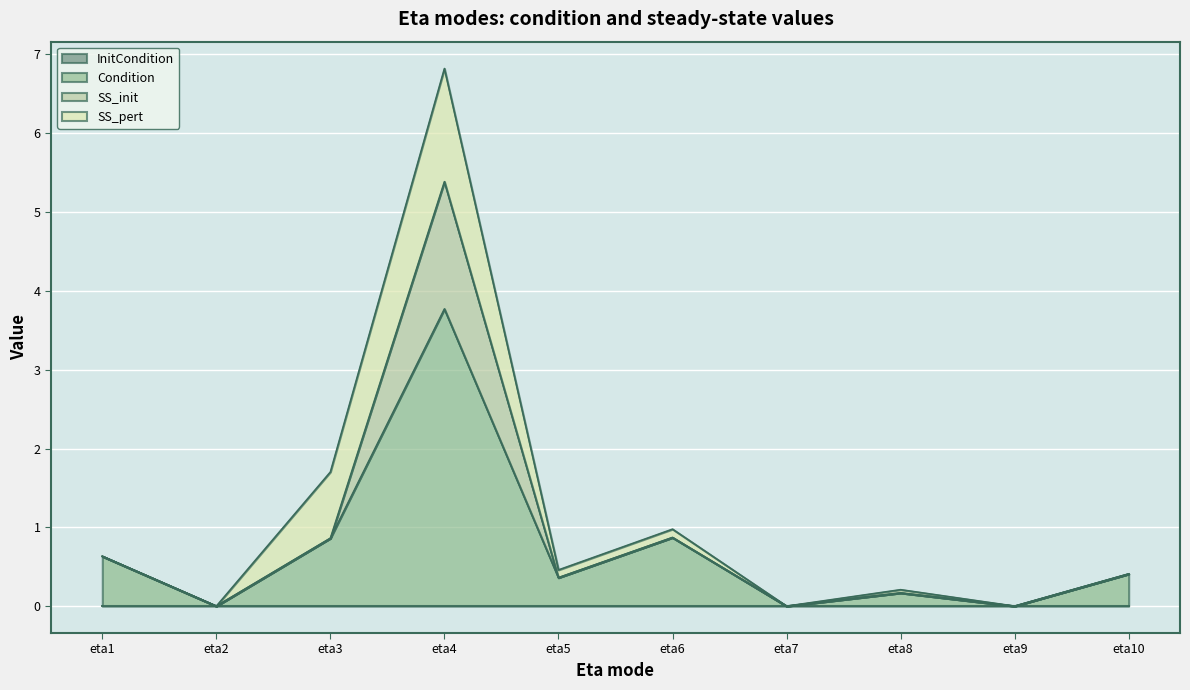

True or false: SS_init and InitCondition intersect in this chart.

False